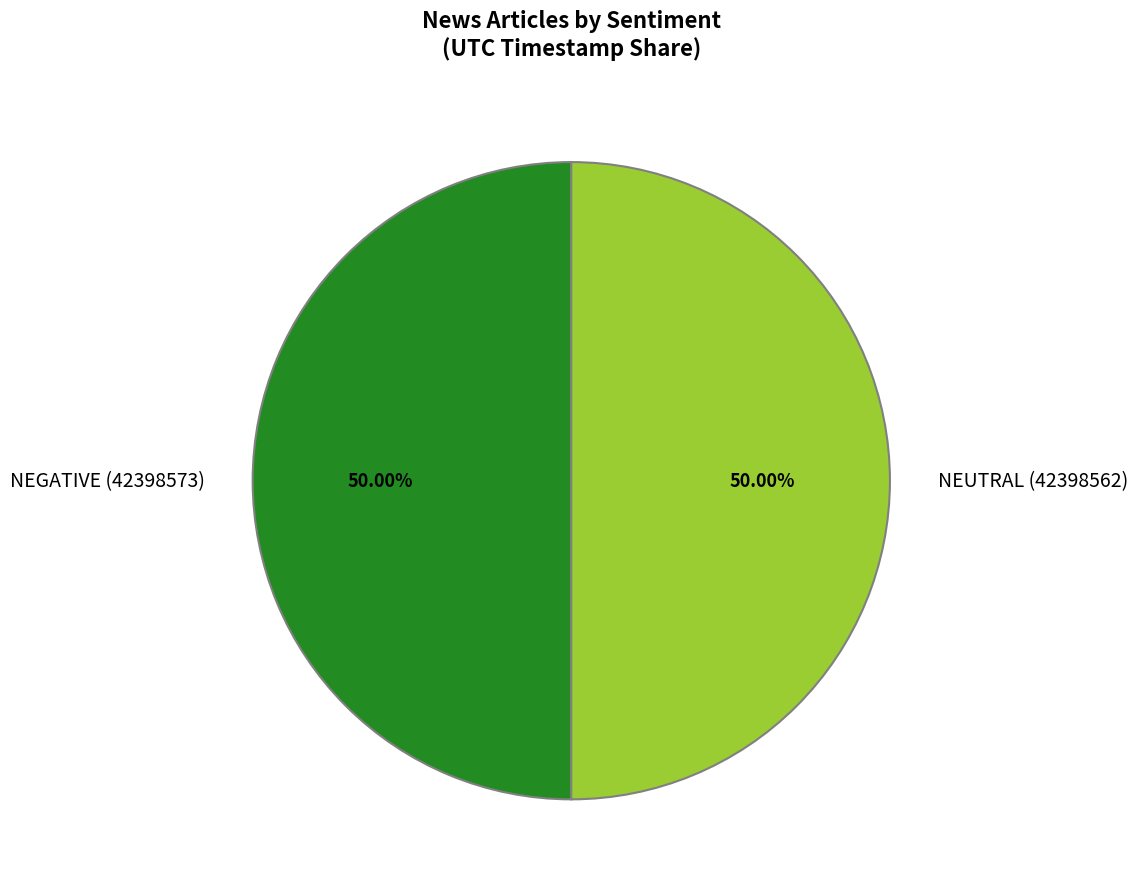

What is the ratio of the value at NEGATIVE (42398573) to the value at NEUTRAL (42398562)?

1.0